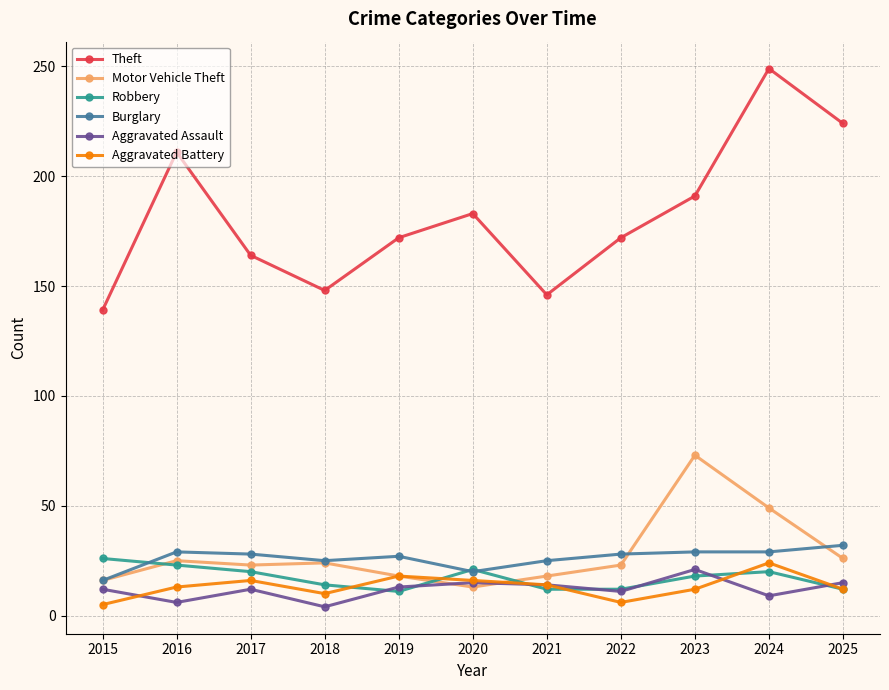

Which series changed the most between 2021 and 2023?

Motor Vehicle Theft